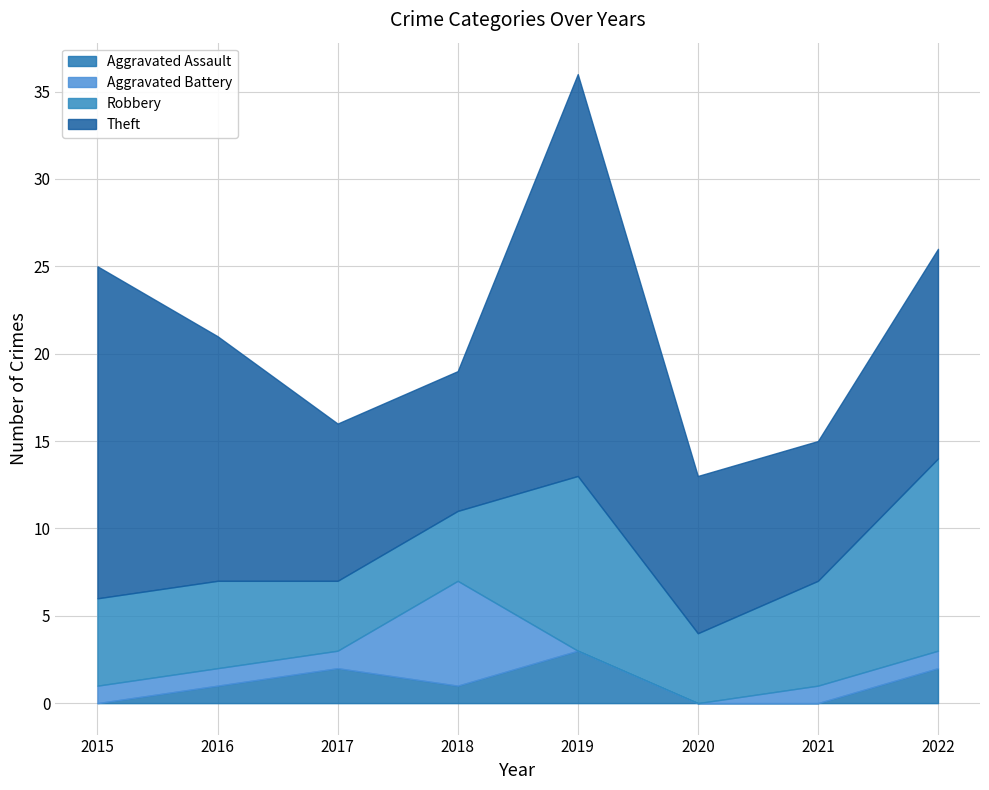

Where does the Aggravated Assault series first go above 1?

2017